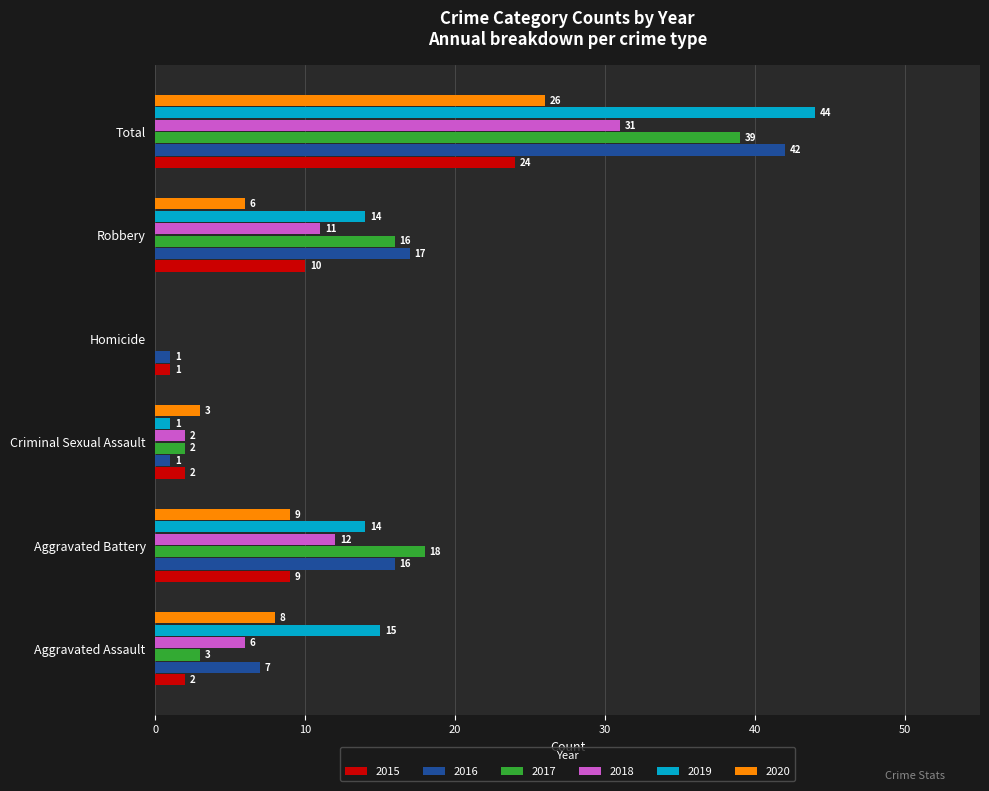

What is the sum of the 2018 values at Robbery and Homicide?

11